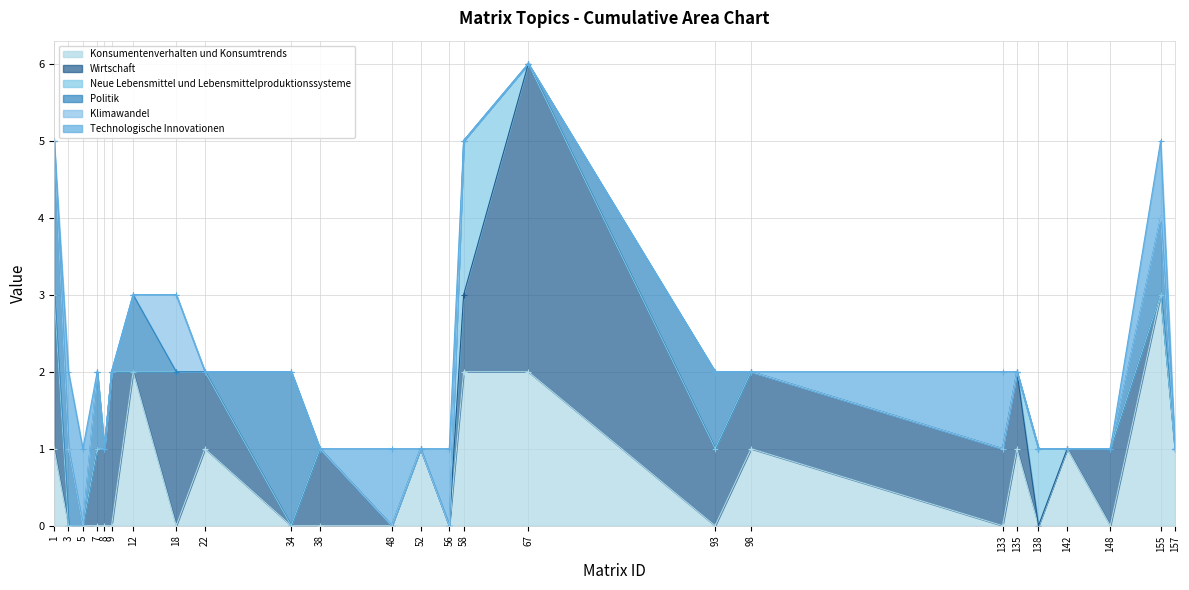

At which category does Neue Lebensmittel und Lebensmittelproduktionssysteme reach its first local peak?

58